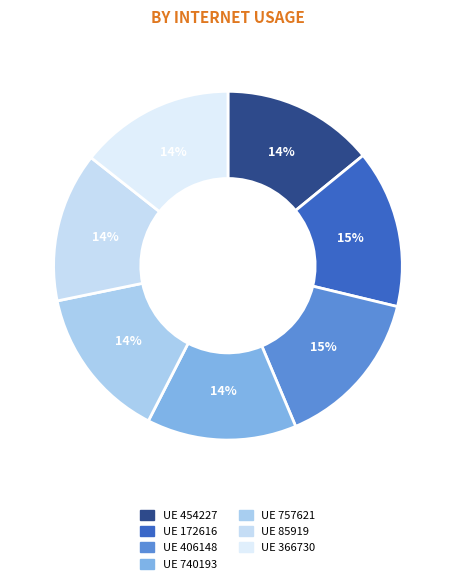

Is there any slice that represents more than half of the pie?

No